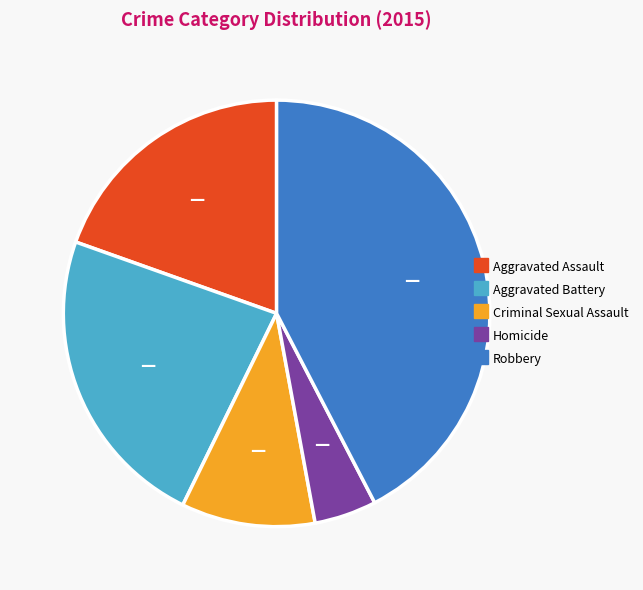

Which category has the biggest portion of the pie?

Robbery